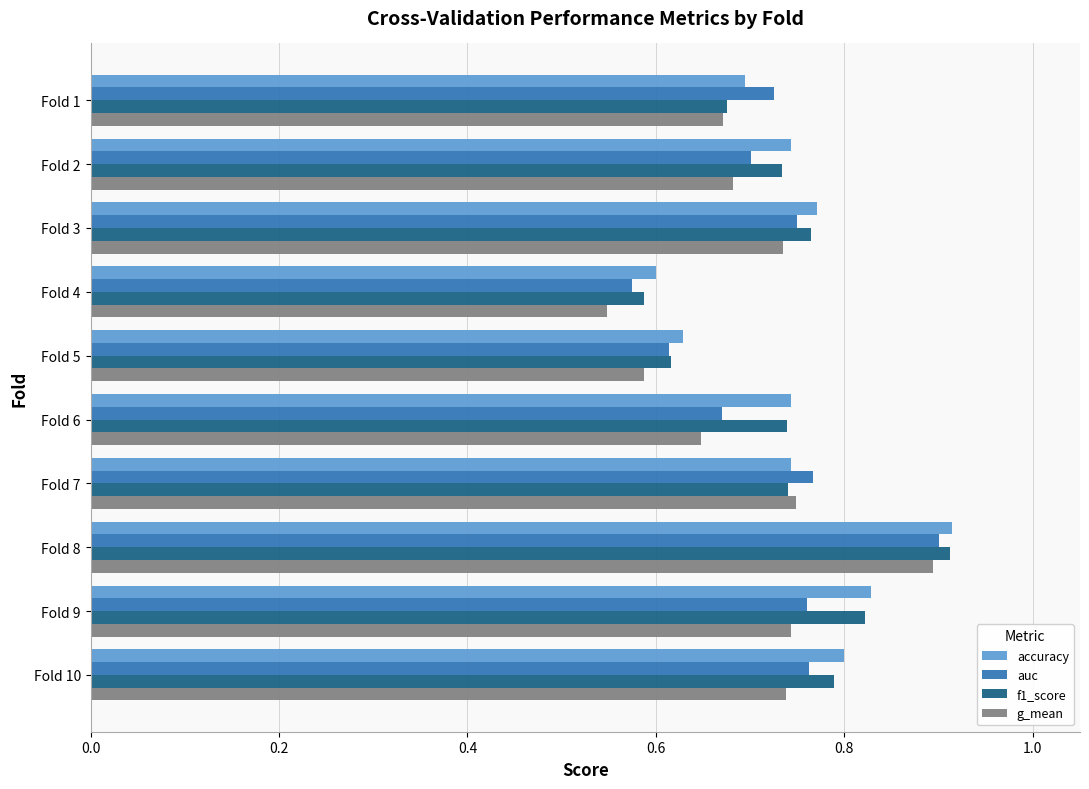

How many accuracy values are between 0 and 1?

10